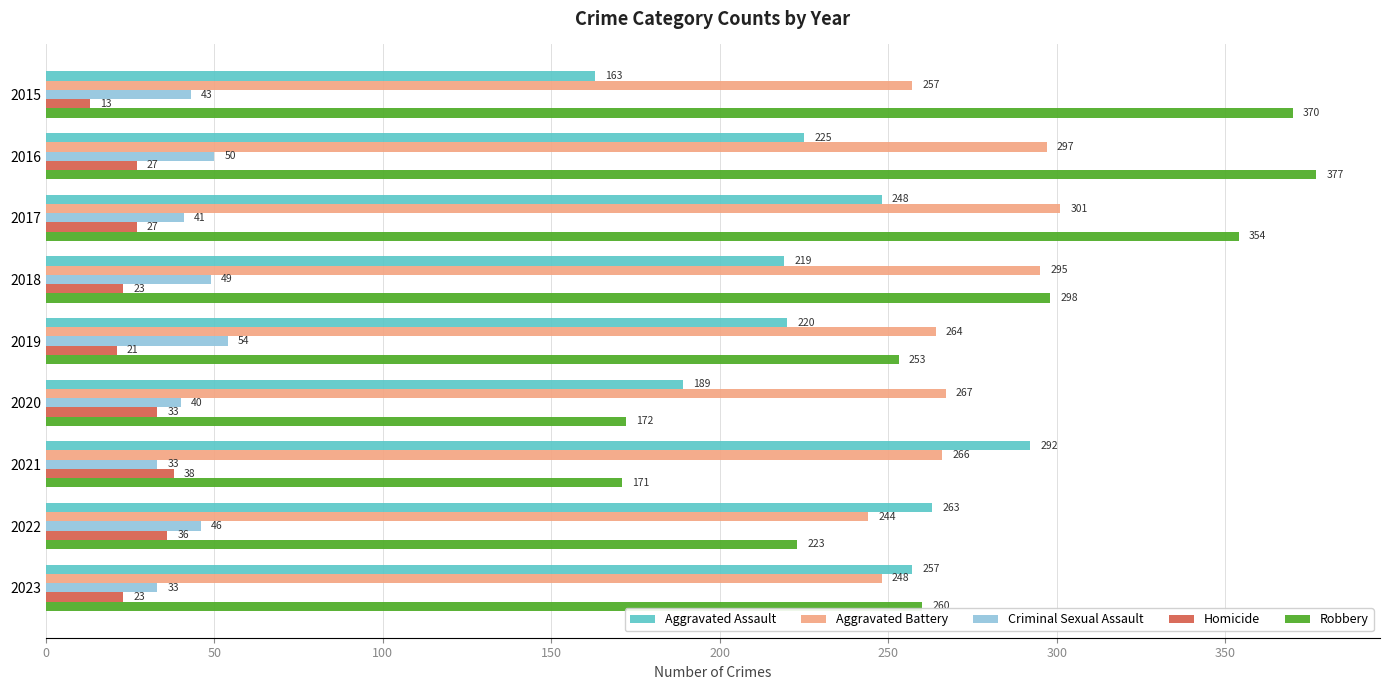

What is the smallest value displayed?

13